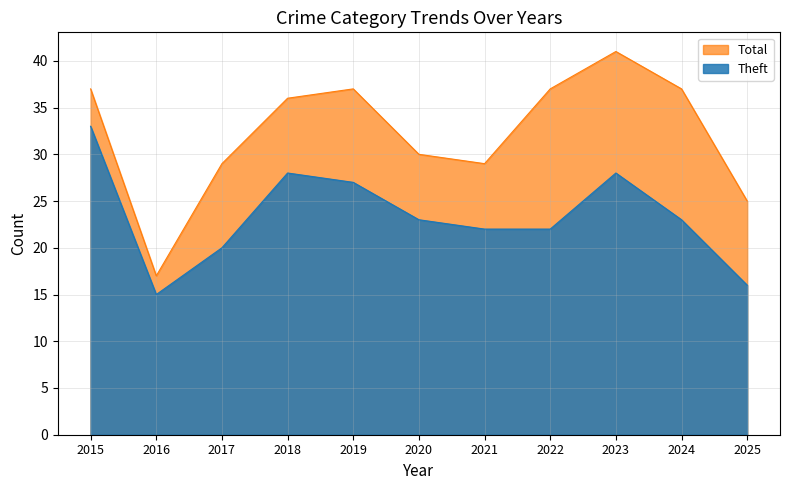

True or false: Theft has a value of 27 at 2019.

True